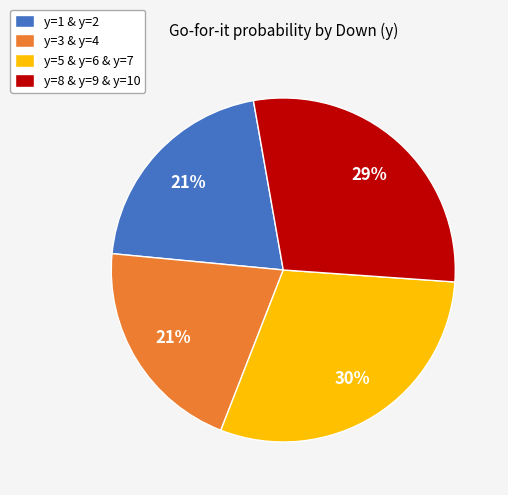

Is it true that y=3 & y=4 is 21% of the pie?

True